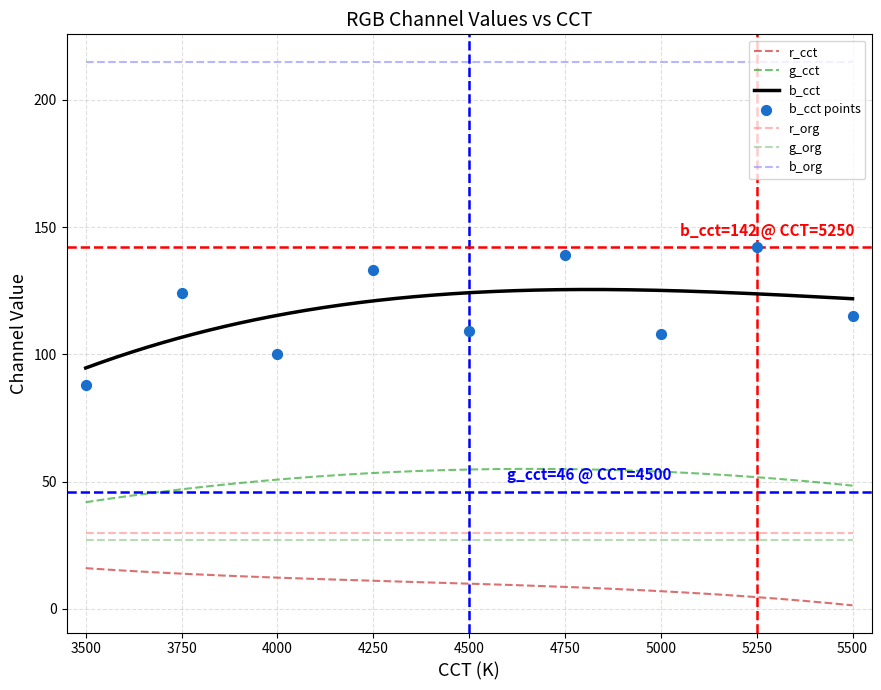

Which series has the widest spread of Y values?

b_cct